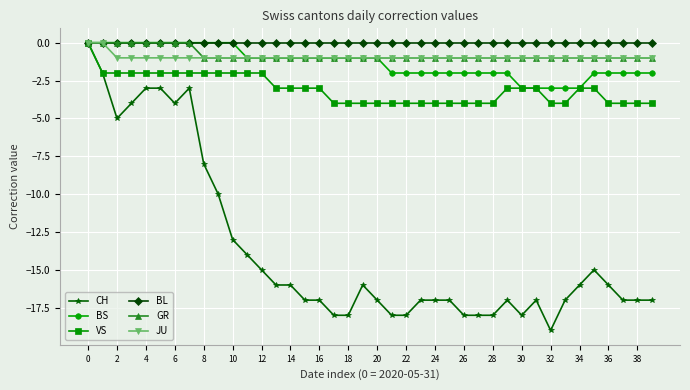

What is the difference between the maximum and second lowest values in the JU series?

1